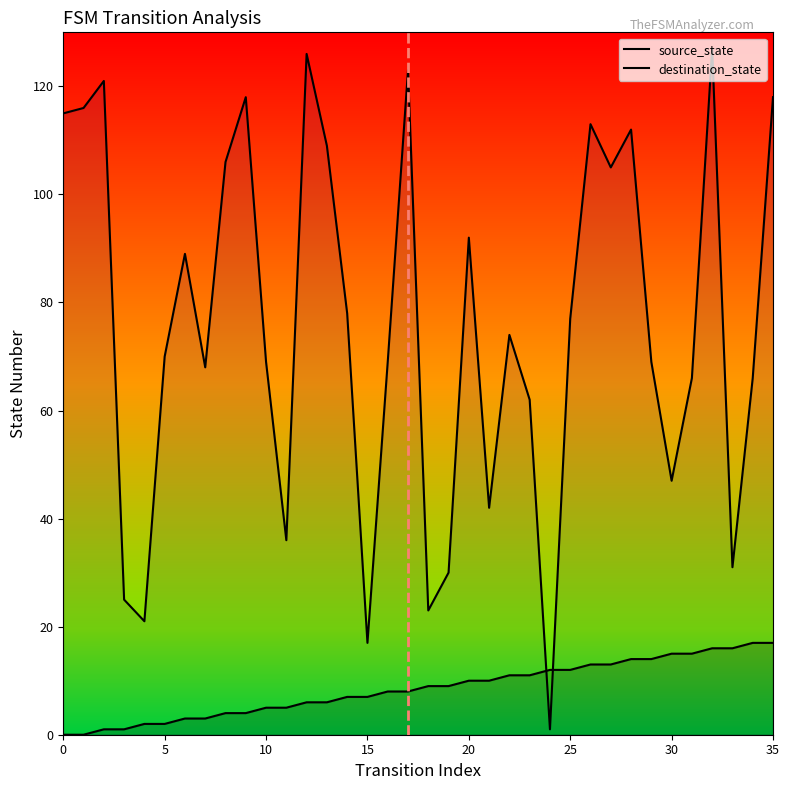

At which label does source_state first exceed 9?

20